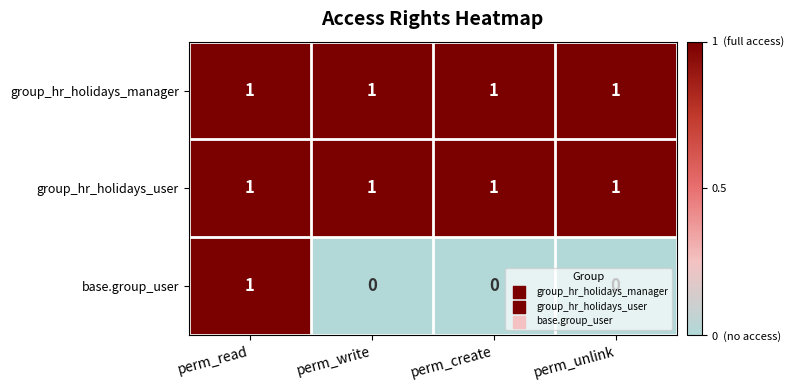

What is the sum of all group_hr_holidays_user values?

4